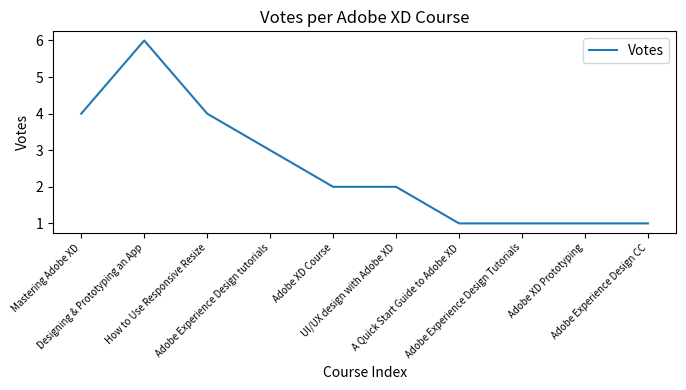

What is the greatest value displayed?

6